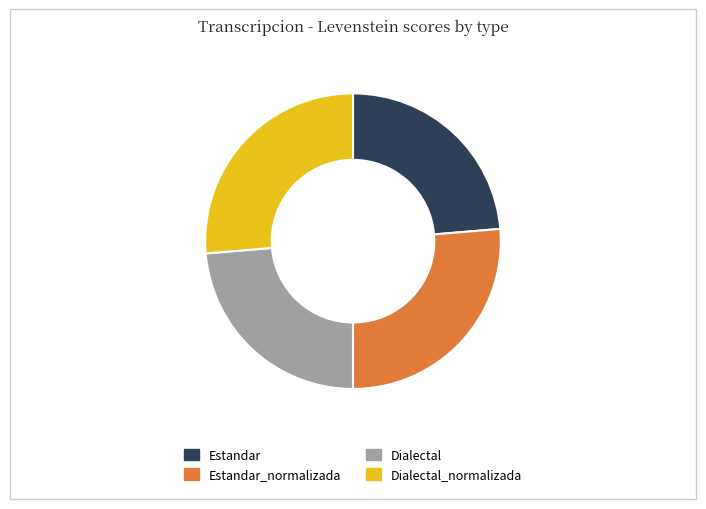

What is the ratio of the value at Dialectal_normalizada to the value at Estandar_normalizada?

1.0